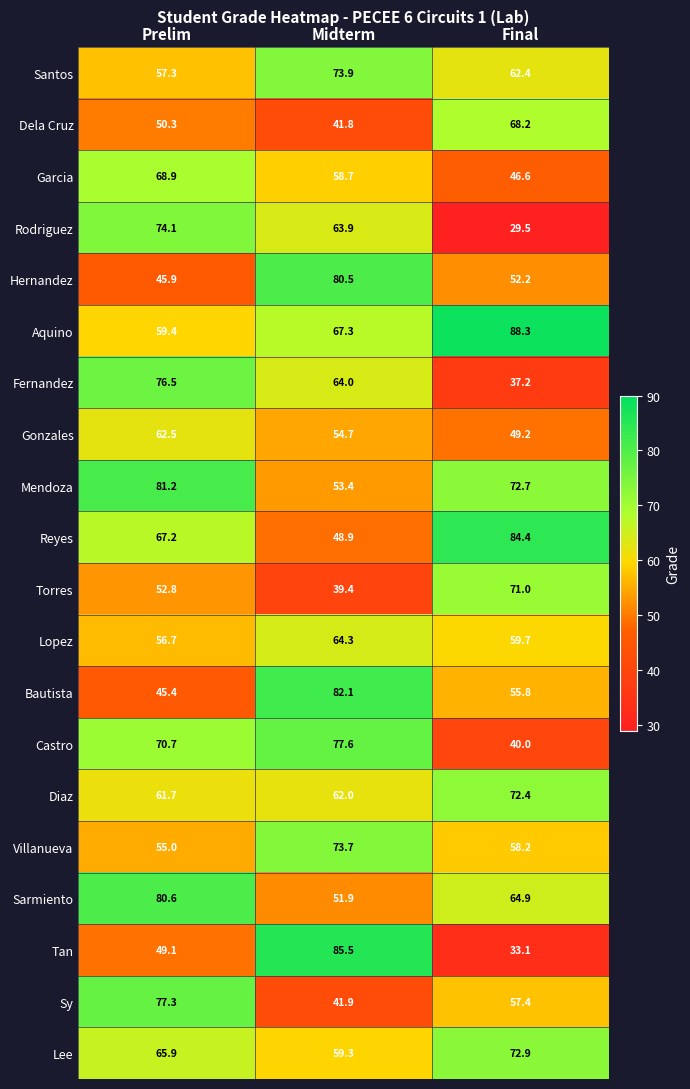

True or false: Santos has a value of 18.1 at Final.

False